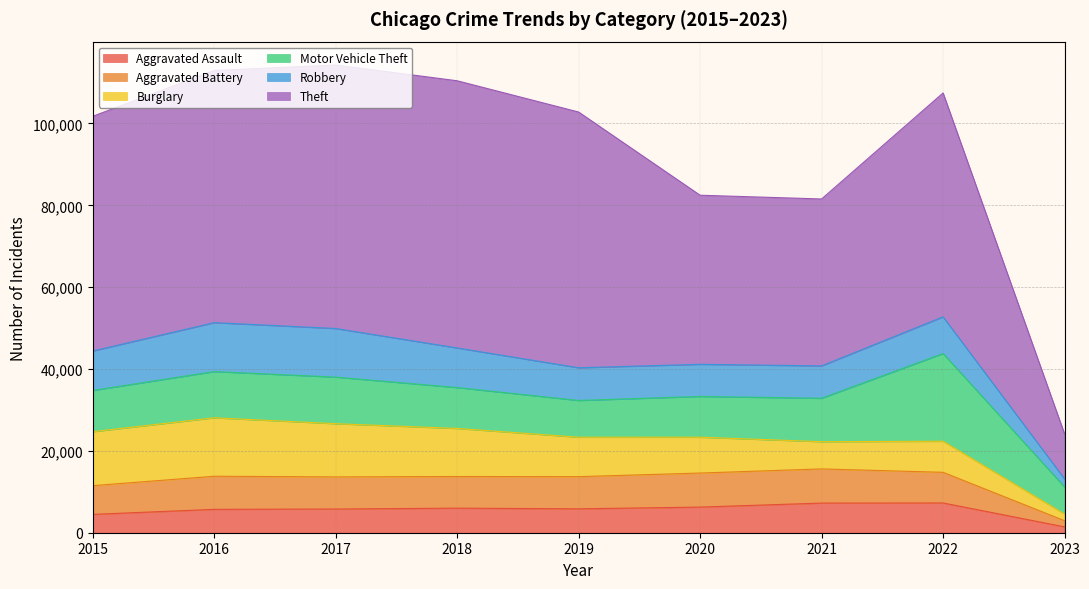

What is the difference between the highest and lowest values at 2017?

58588